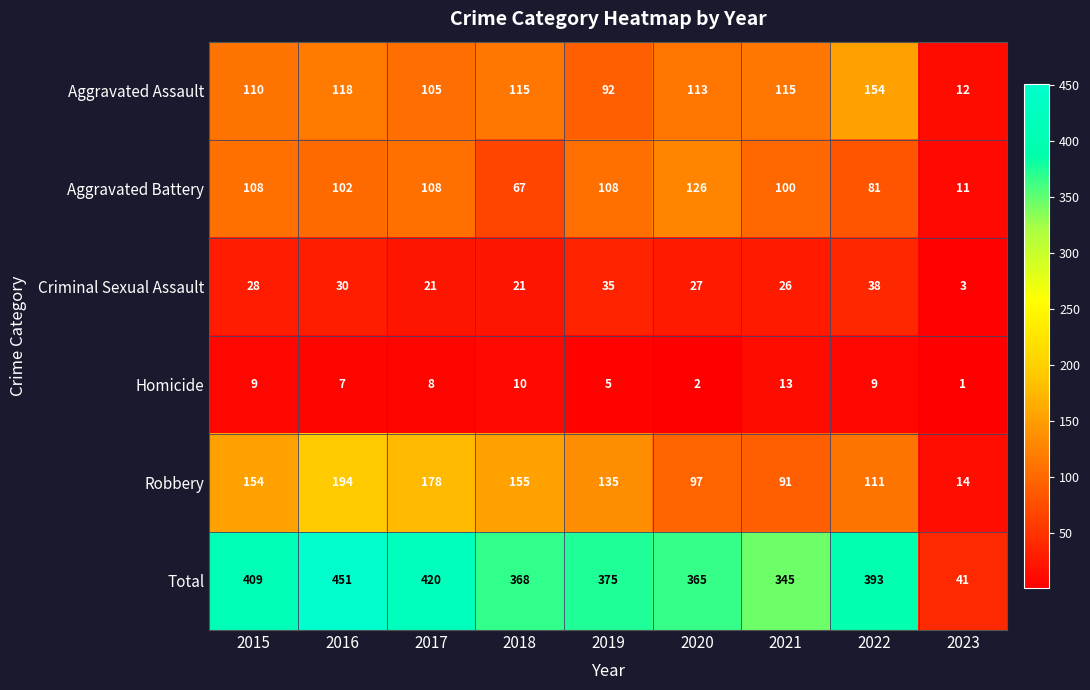

Rank the series by their maximum value, from lowest to highest.

Homicide, Criminal Sexual Assault, Aggravated Battery, Aggravated Assault, Robbery, Total